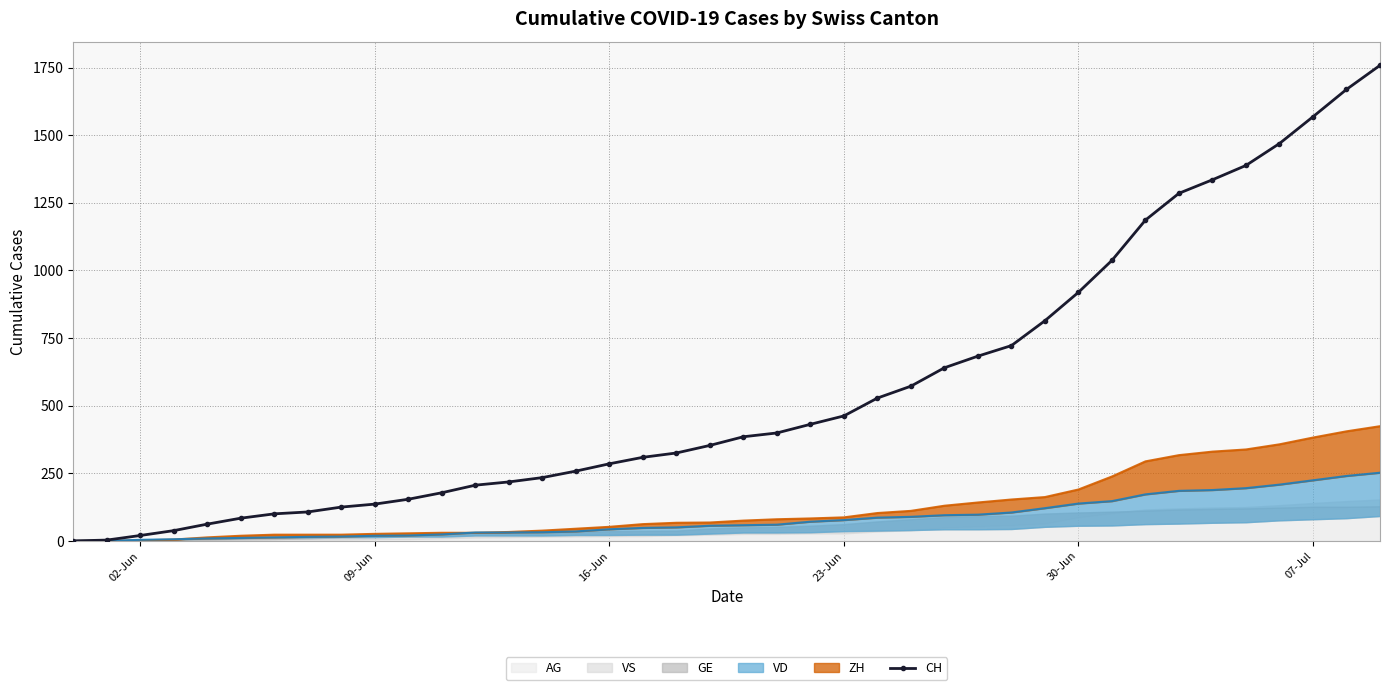

How many lines are shown in the chart?

1